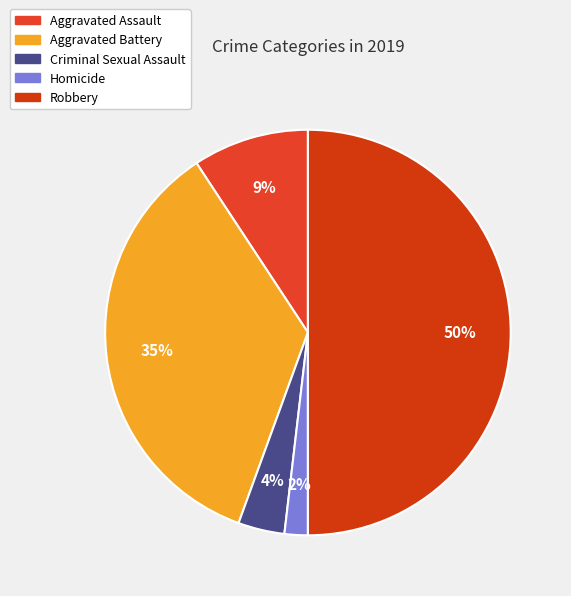

Count the number of slices in the pie.

5